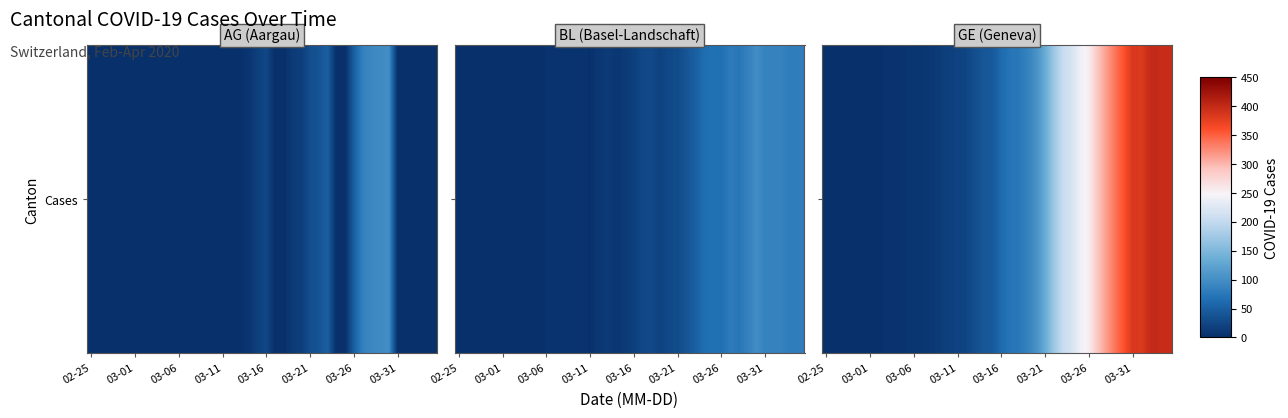

What is the difference between the maximum and minimum values?

400